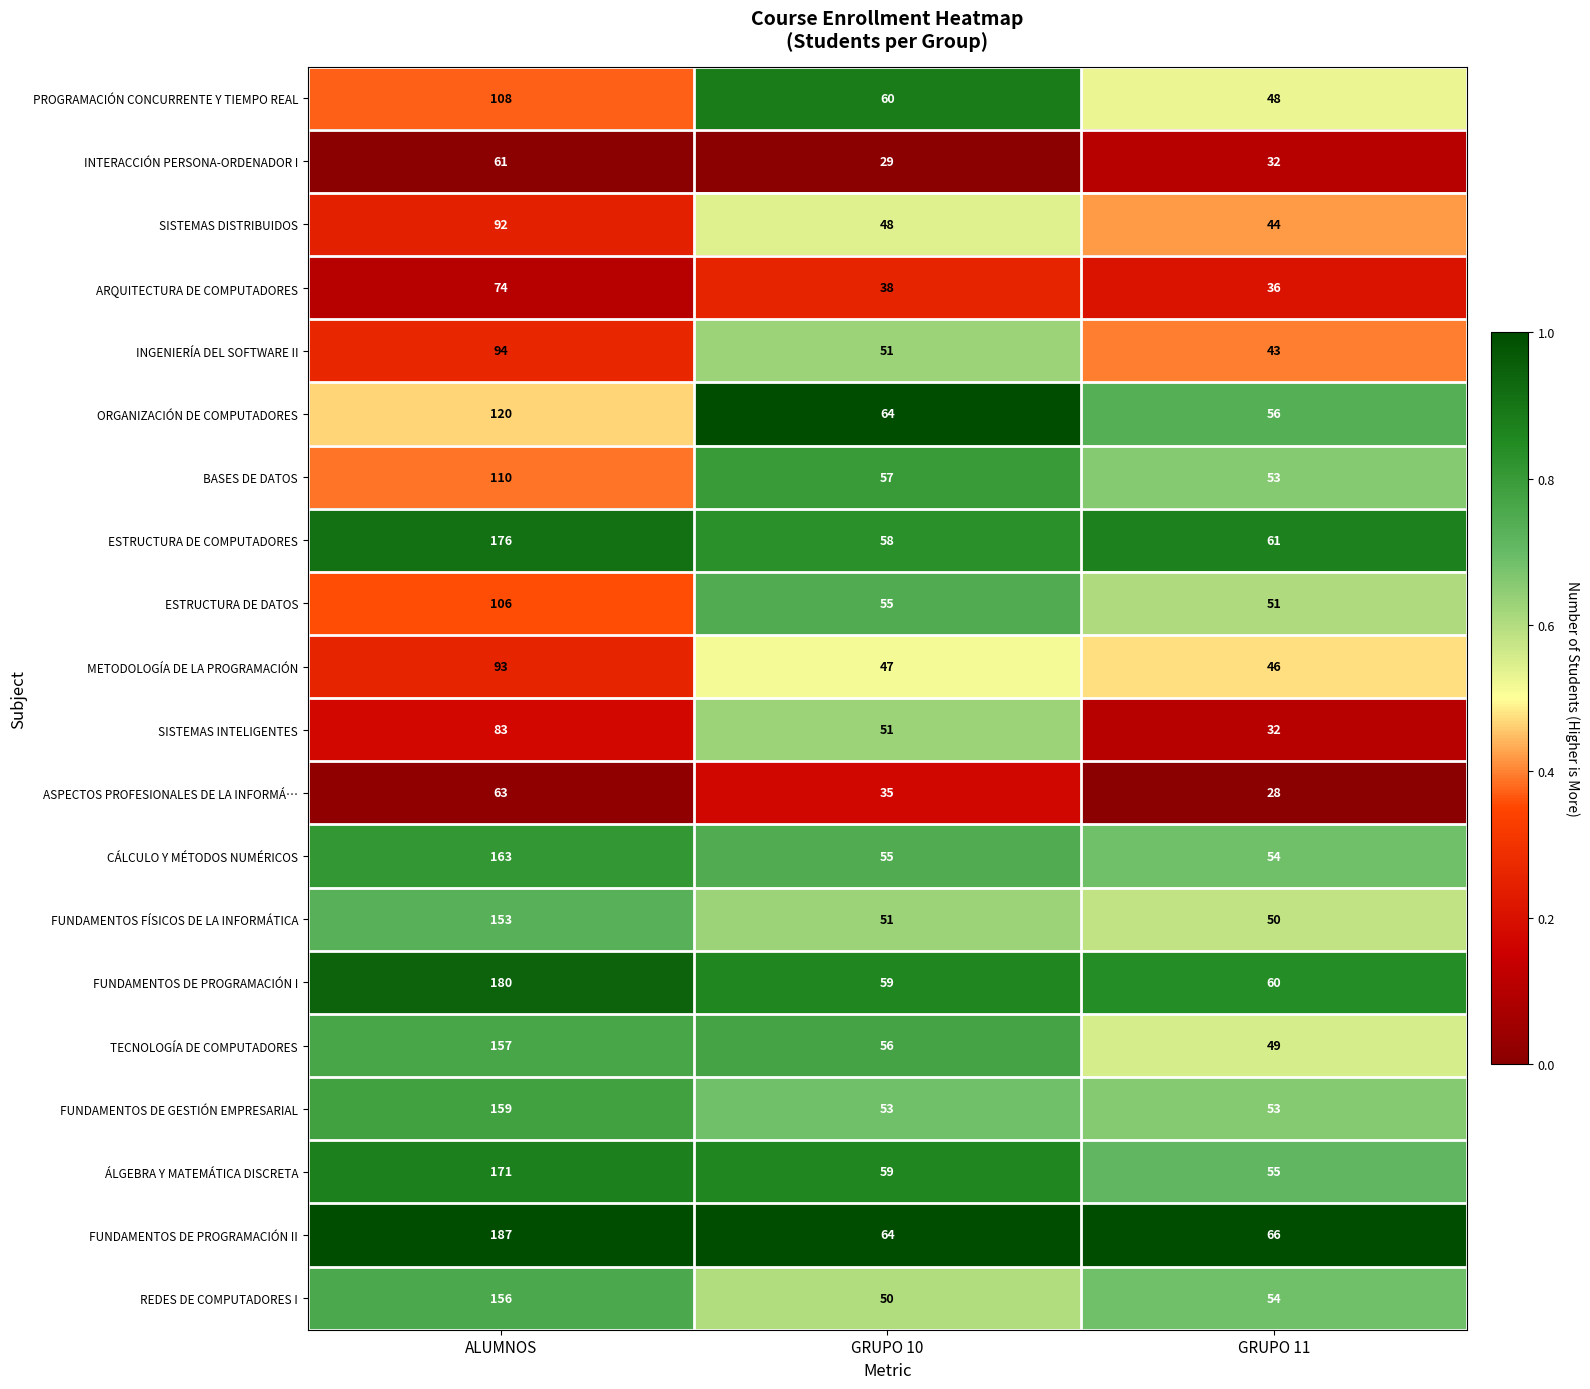

Is it true that SISTEMAS INTELIGENTES equals 50 at ALUMNOS?

False